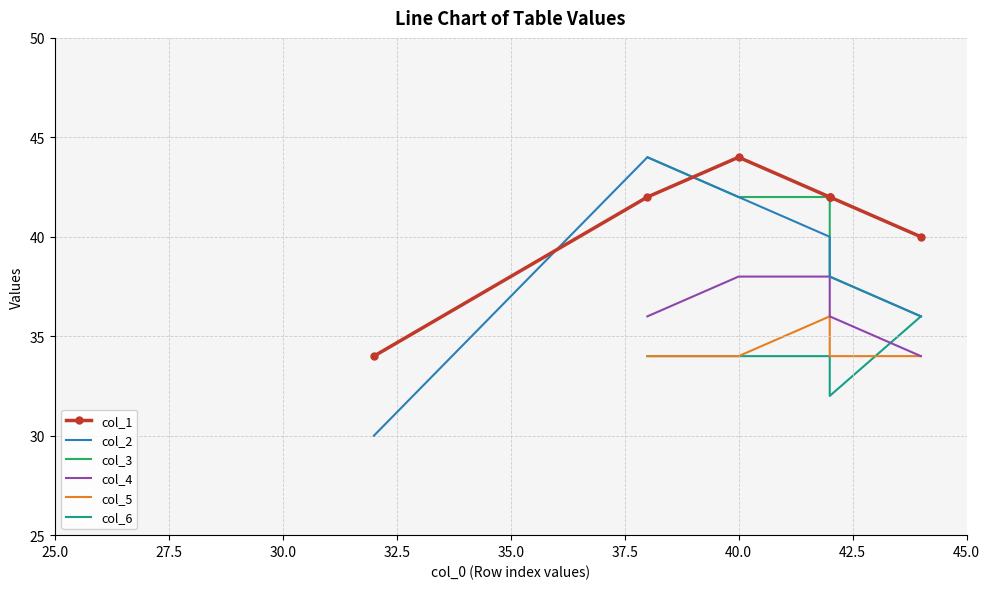

True or false: there are more than 2 points higher than both neighbors.

False